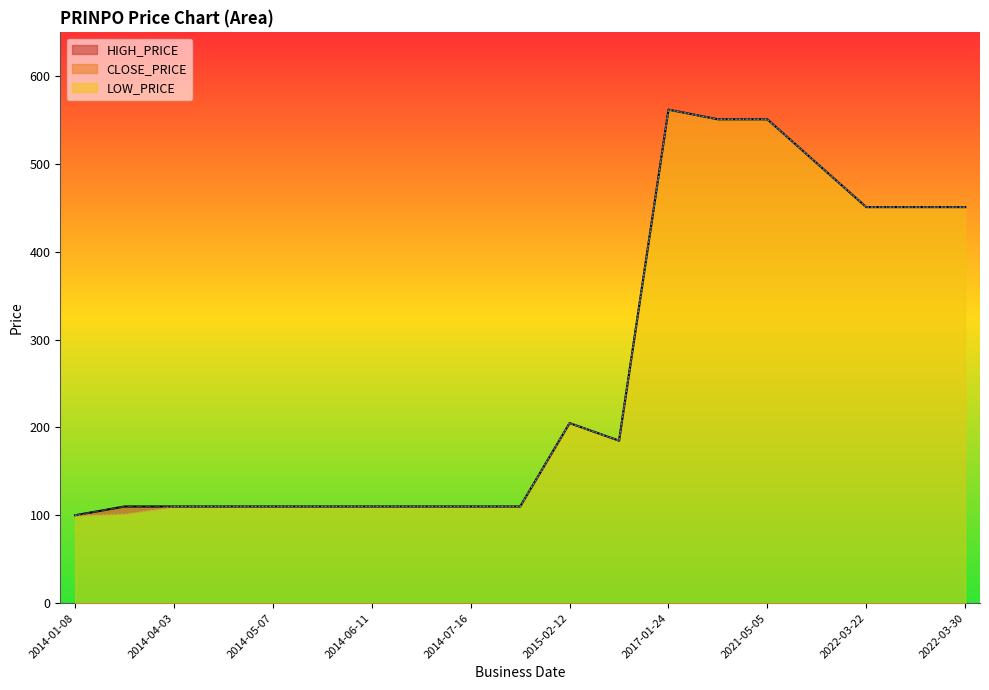

Rank the categories by CLOSE_PRICE value from lowest to highest.

2014-01-08, 2014-03-20, 2014-04-03, 2014-04-17, 2014-05-07, 2014-05-22, 2014-06-11, 2014-06-19, 2014-07-16, 2014-07-17, 2015-08-17, 2015-02-12, 2022-03-22, 2022-03-27, 2022-03-30, 2021-11-22, 2017-03-26, 2021-05-05, 2017-01-24